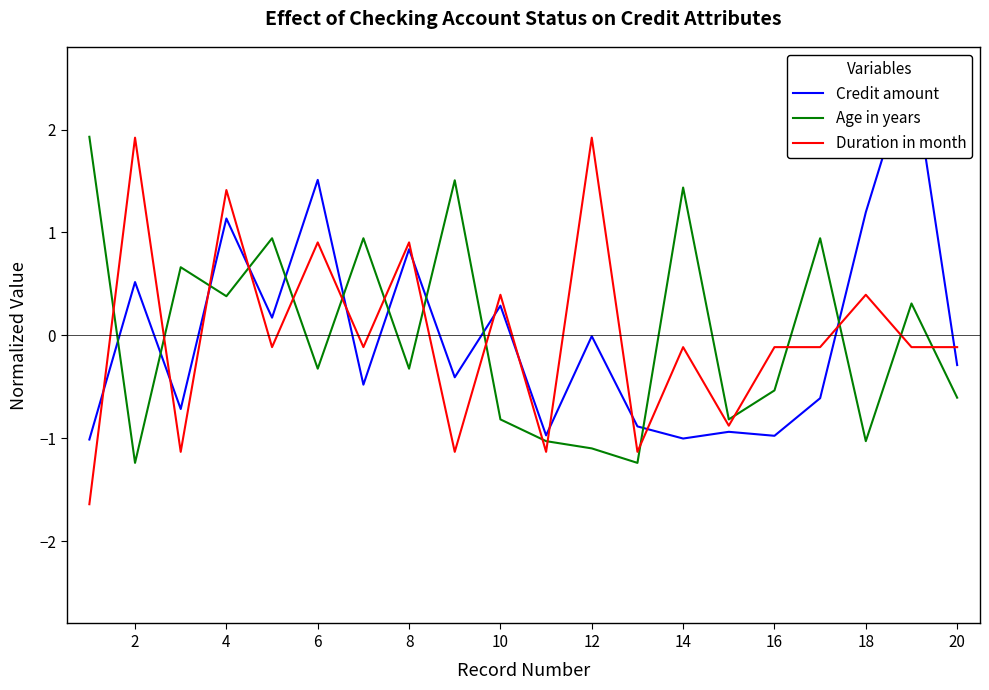

Is it true that Age in years equals -0.2 at 16?

False